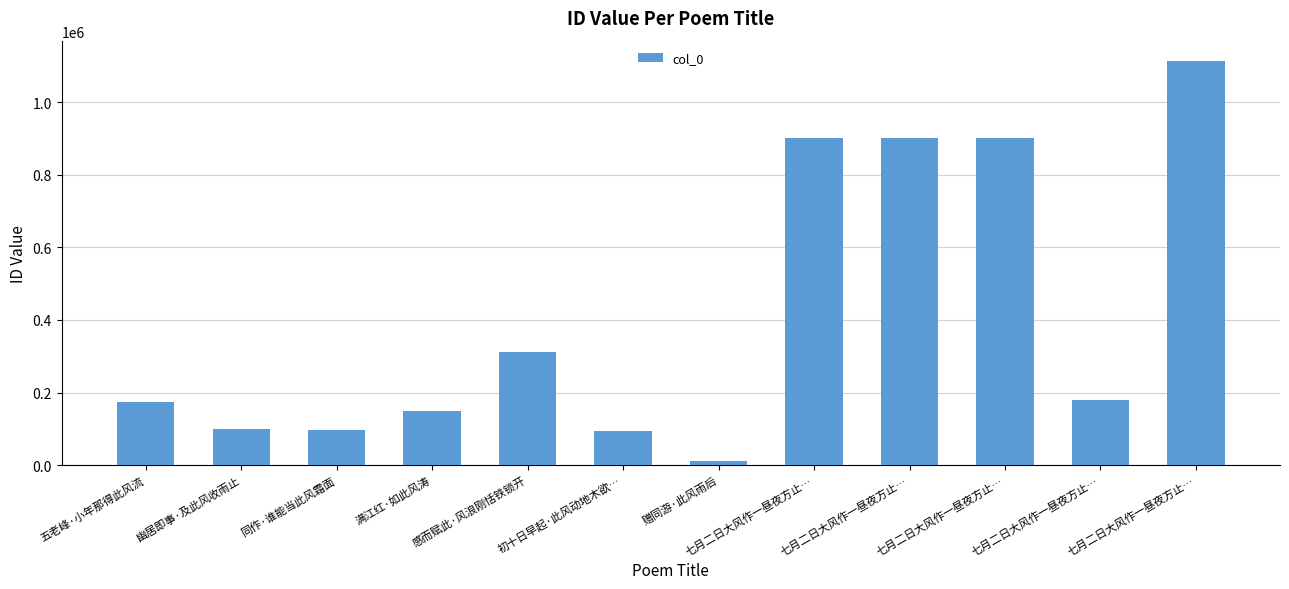

How many bars are there in total?

12